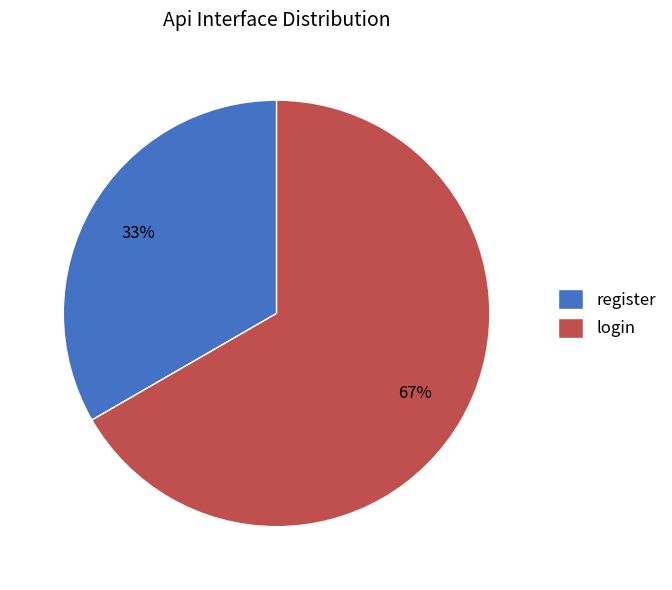

The login slice represents 61% of the pie. True or false?

False